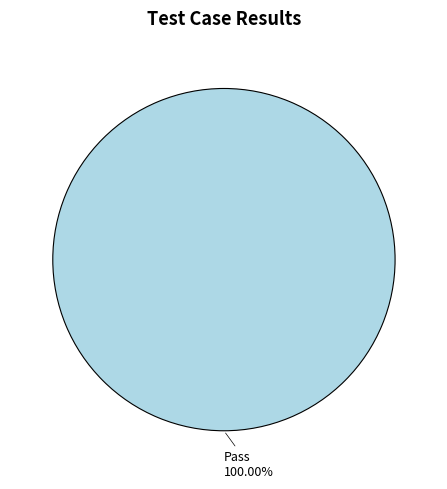

Is there a majority slice in this chart?

Yes